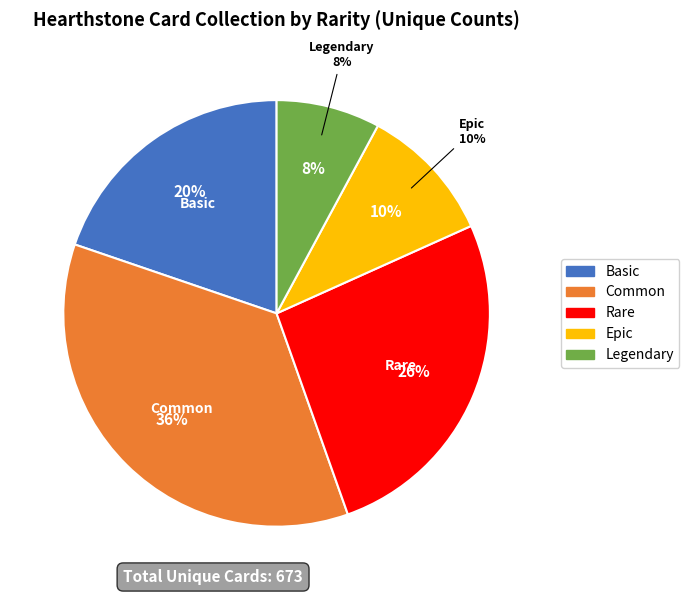

How many segments does this pie chart have?

5